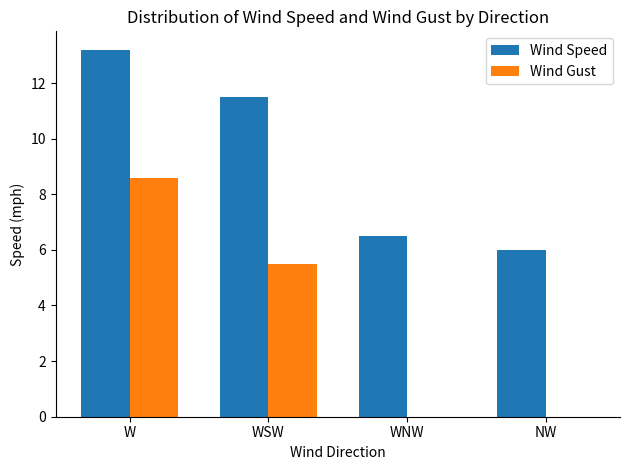

The value of Wind Gust at NW is 0.0. True or false?

True